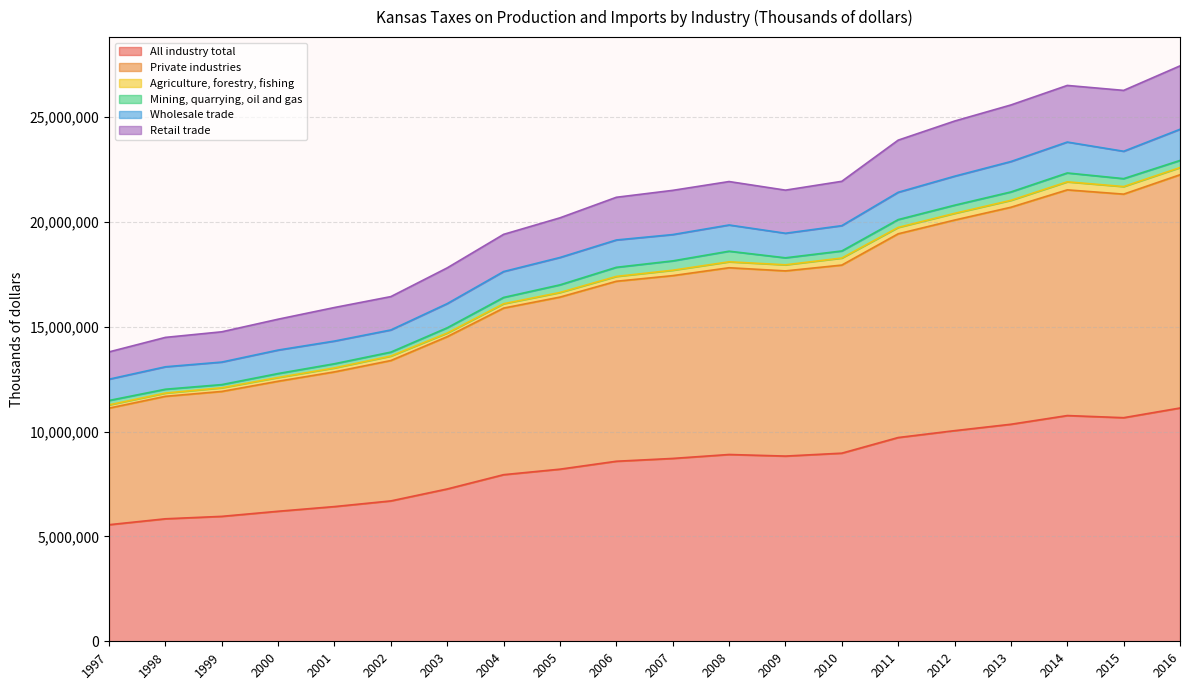

What is the minimum value for All industry total?

5558946